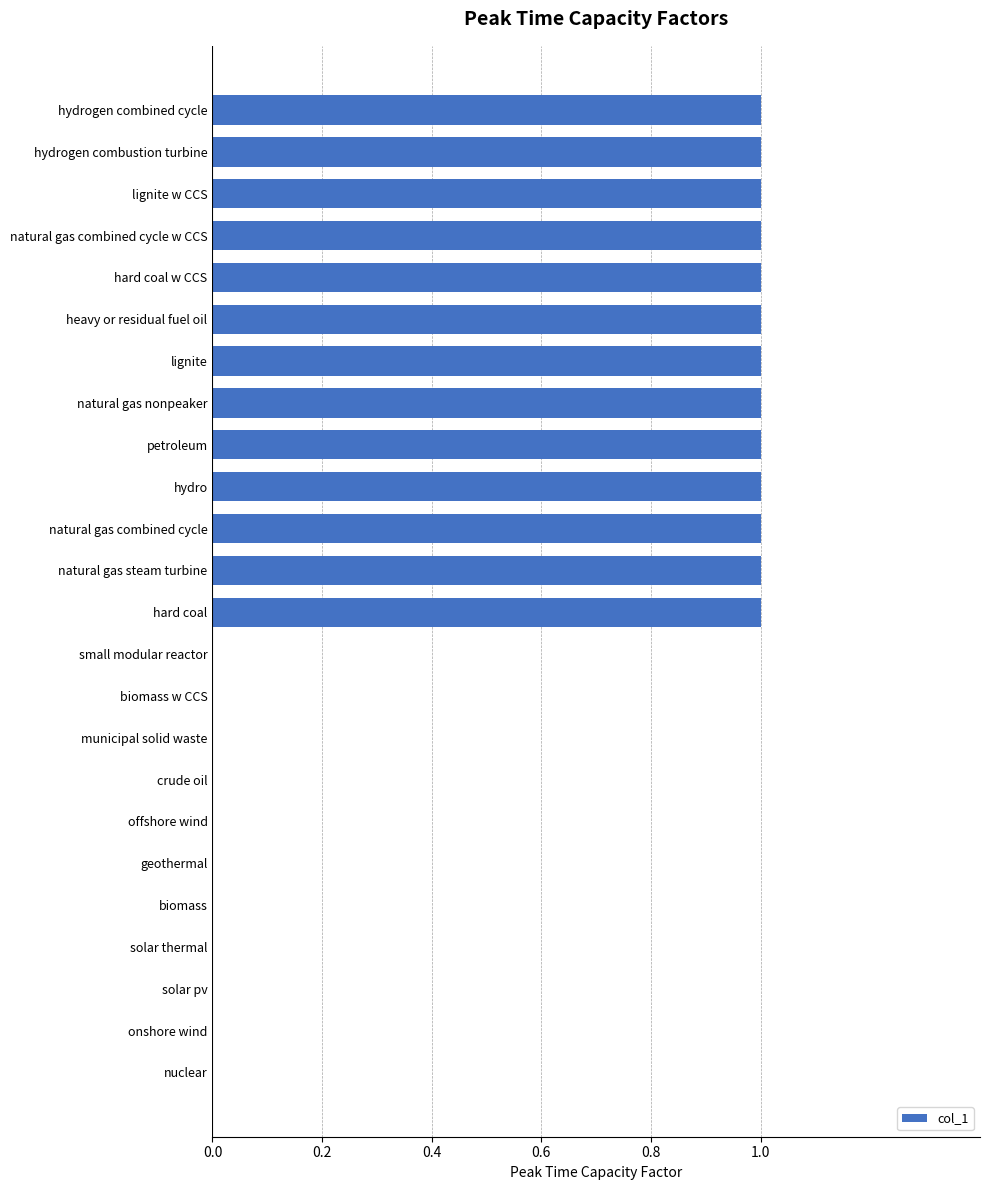

Reading bottom to top, transcribe all the data shown in this chart.

nuclear=0	onshore wind=0	solar pv=0	solar thermal=0	biomass=0	geothermal=0	offshore wind=0	crude oil=0	municipal solid waste=0	biomass w CCS=0	small modular reactor=0	hard coal=1	natural gas steam turbine=1	natural gas combined cycle=1	hydro=1	petroleum=1	natural gas nonpeaker=1	lignite=1	heavy or residual fuel oil=1	hard coal w CCS=1	natural gas combined cycle w CCS=1	lignite w CCS=1	hydrogen combustion turbine=1	hydrogen combined cycle=1